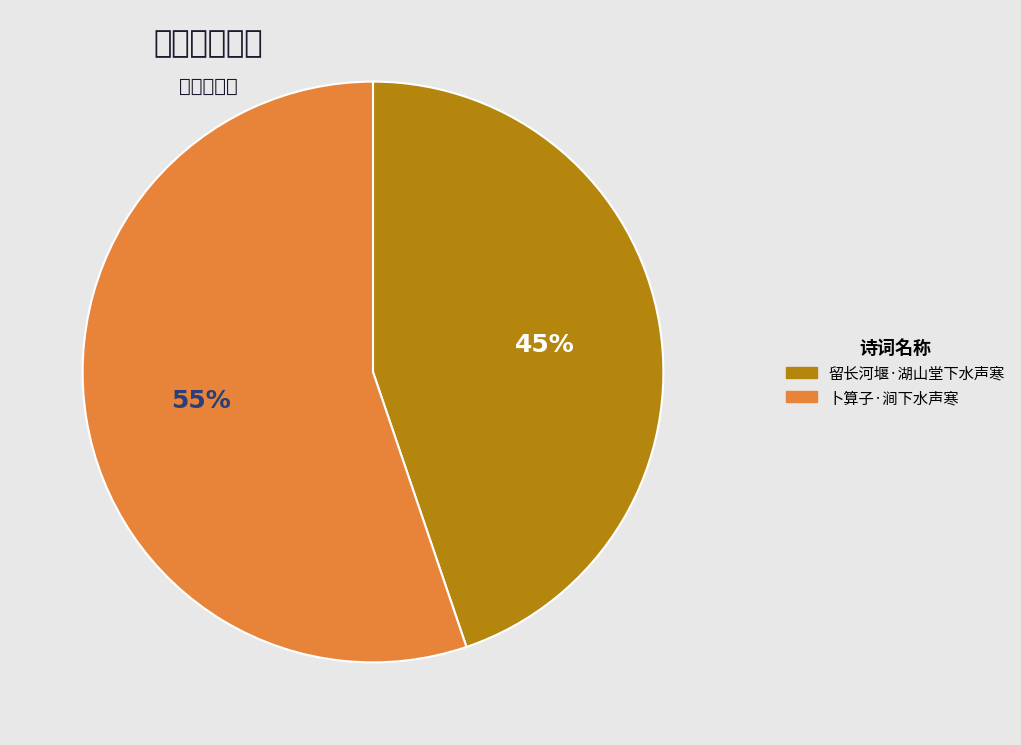

To the nearest percent, what is the difference between the largest and smallest slice percentages?

10%